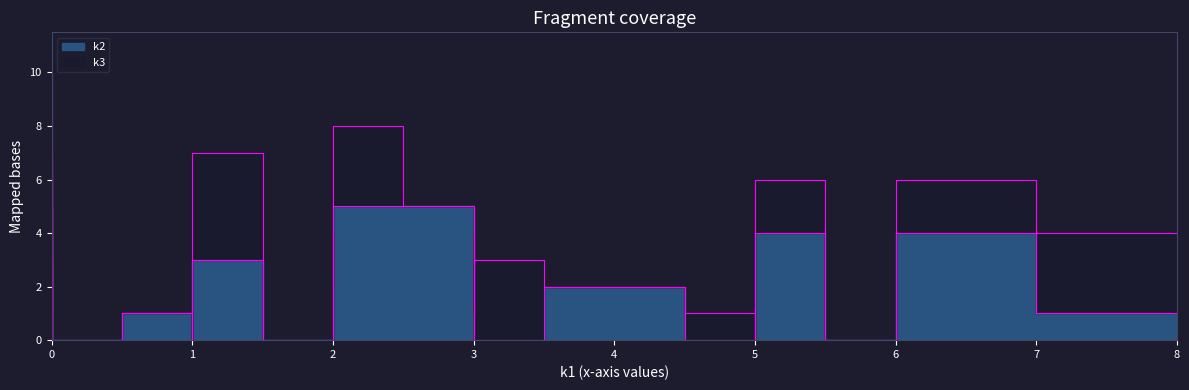

How many lines are shown in the chart?

2